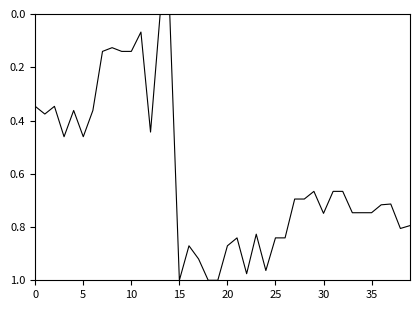

Does the chart have visible grid lines?

No